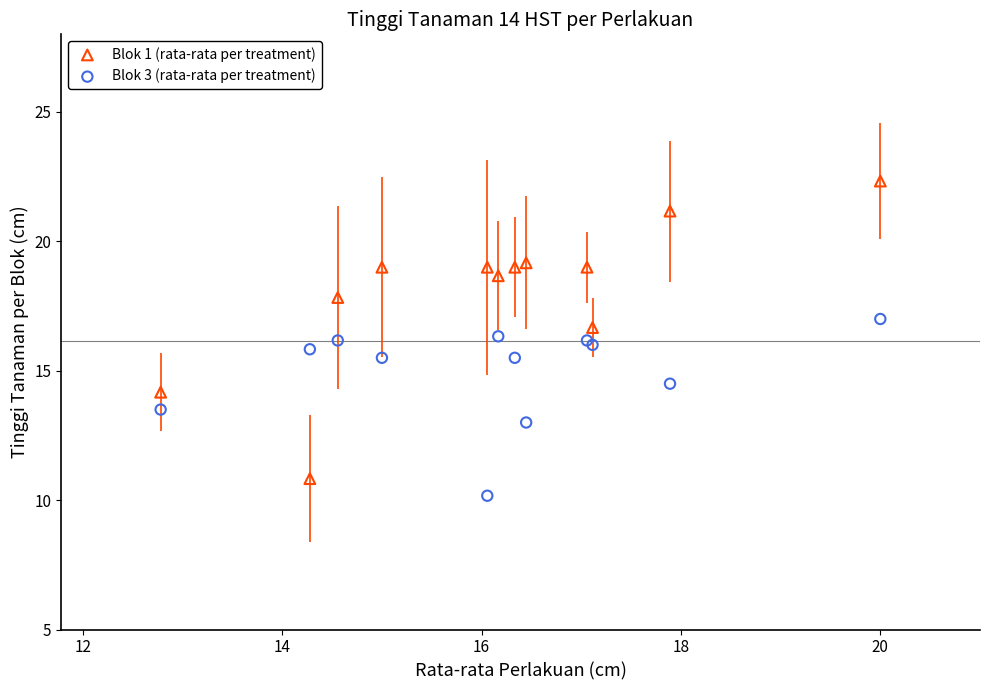

Which series contains the highest Y value?

Blok 1 (rata-rata per treatment)